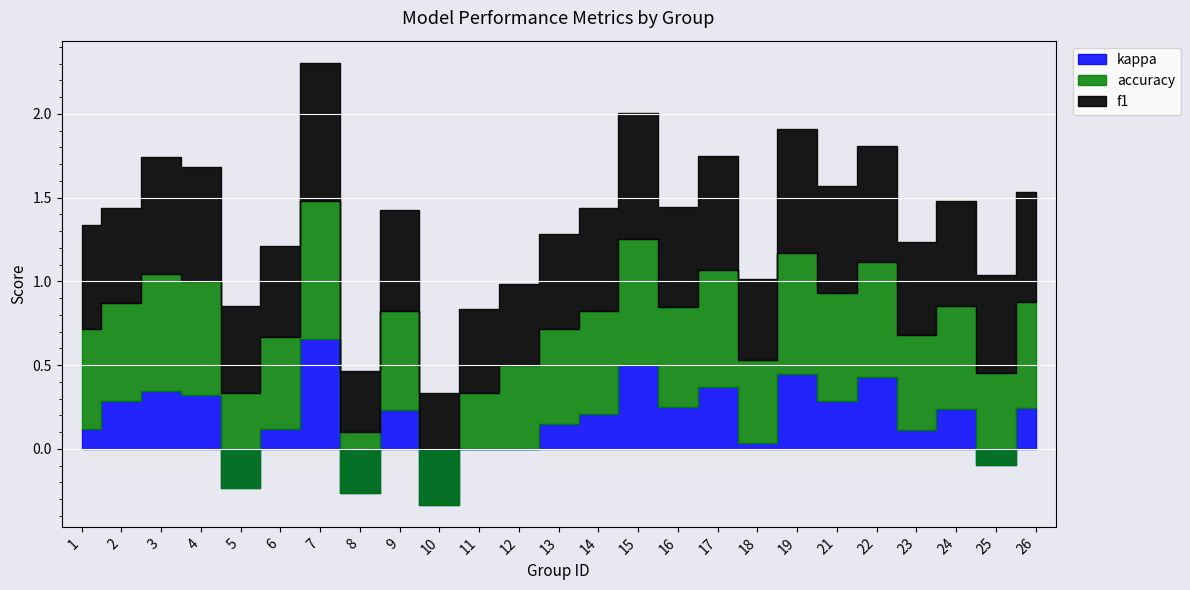

Rank the categories by f1 value from lowest to highest.

10, 8, 18, 12, 11, 5, 6, 23, 13, 2, 25, 16, 9, 14, 1, 24, 21, 26, 17, 4, 22, 3, 19, 15, 7